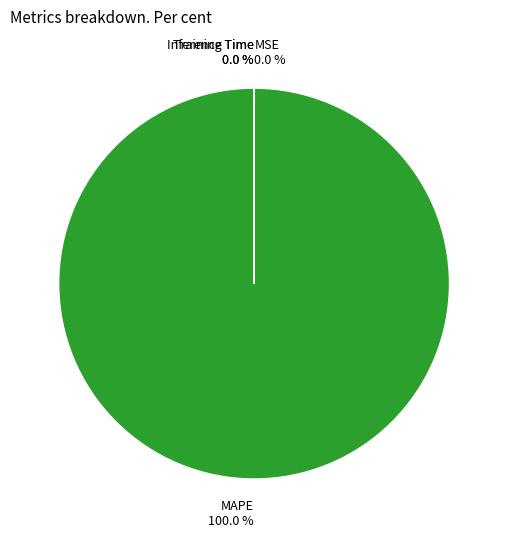

Which slice is the largest?

MAPE